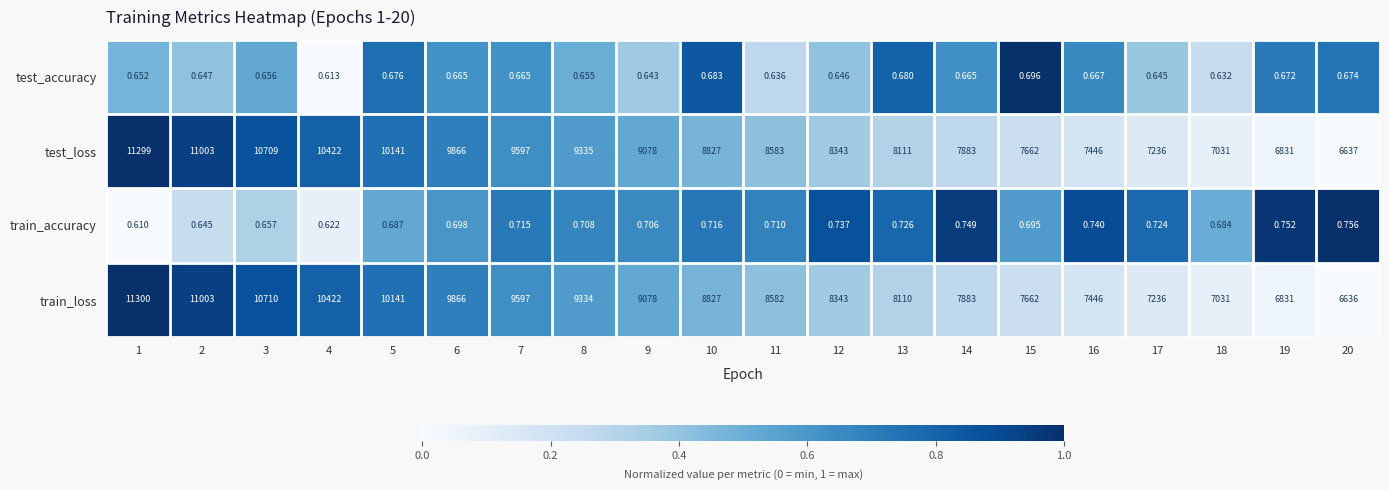

Rank the series by their maximum value, from highest to lowest.

train_loss, test_loss, train_accuracy, test_accuracy